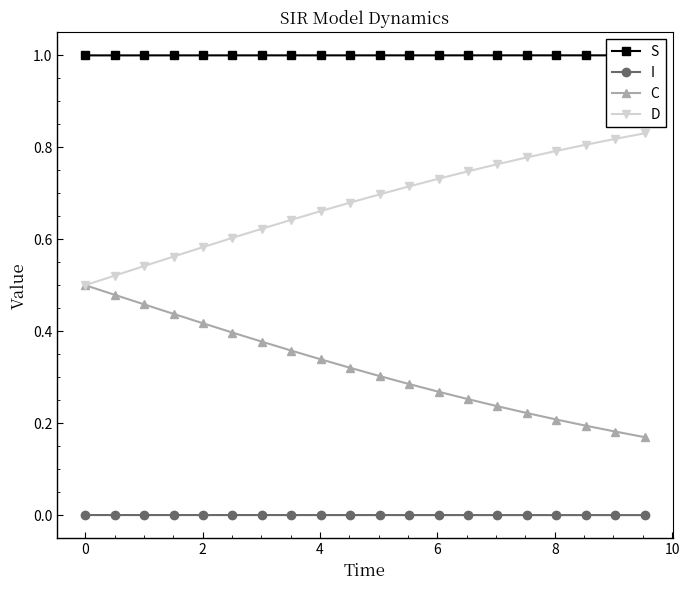

True or false: D and I intersect in this chart.

False